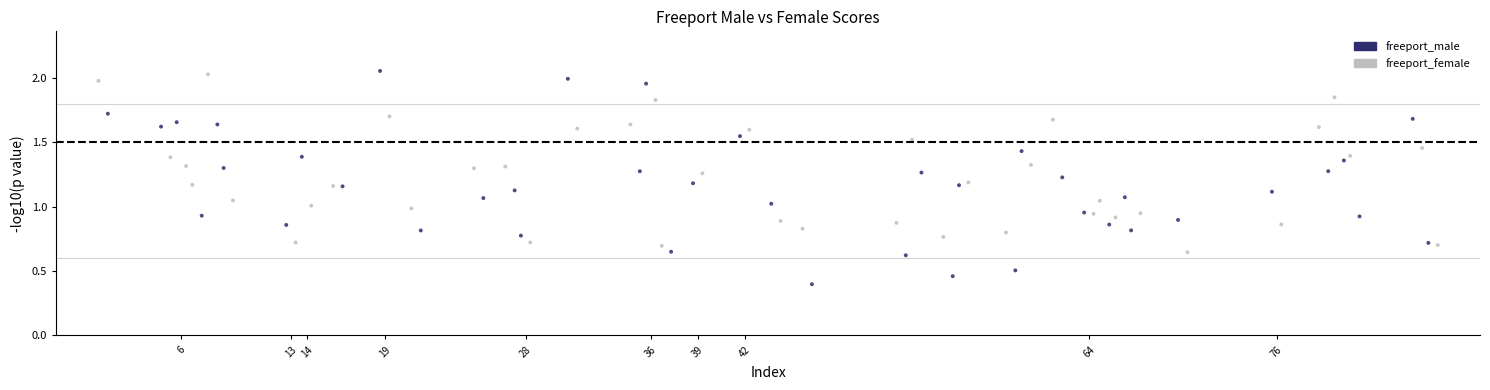

What are all the series names shown in the legend?

freeport_male, freeport_female